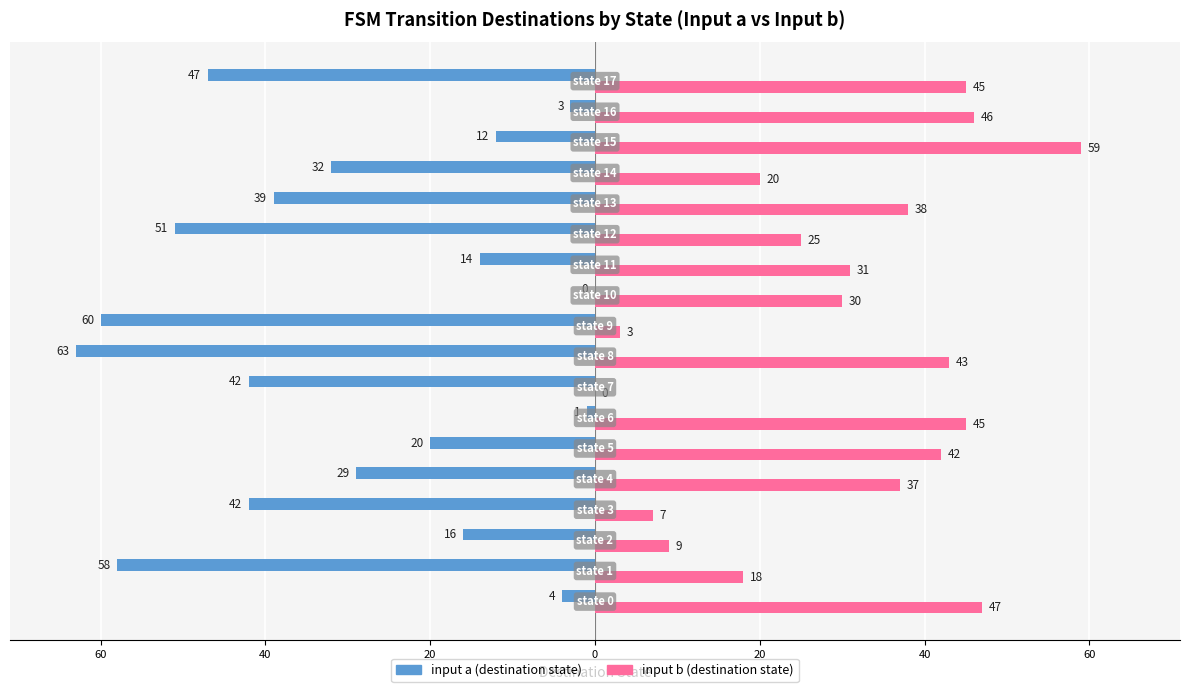

What is the value of the input b (dest) bar at the 5th from the left?

37